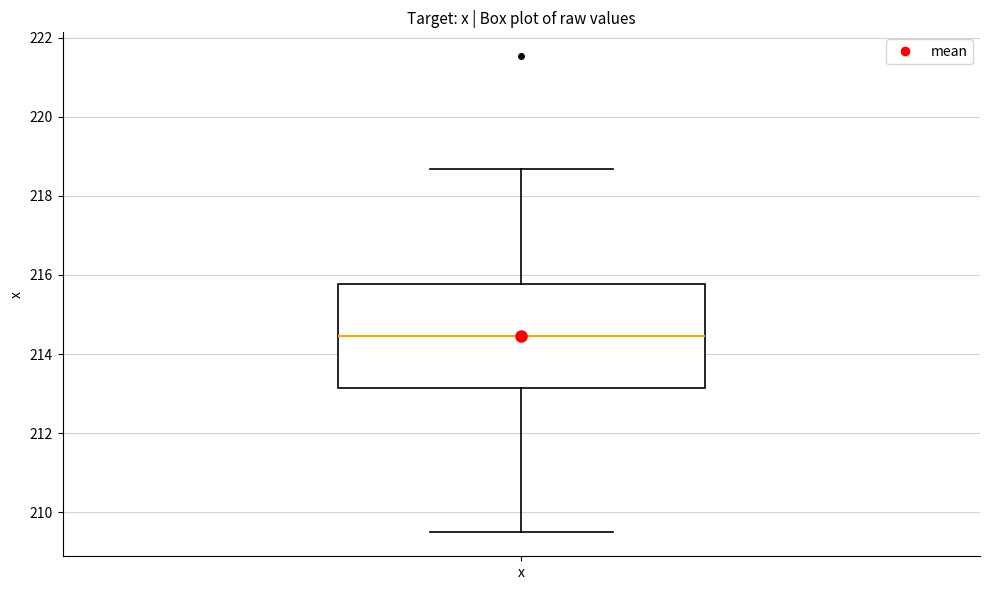

Read this box plot against the y-axis: the position of the median line, the range covered by the box, and the ends of both whiskers. The values are not printed on the chart, so give them approximately, as read against the axis.

median 214.4, box 213.2 to 215.8, whiskers 209.4 to 218.6